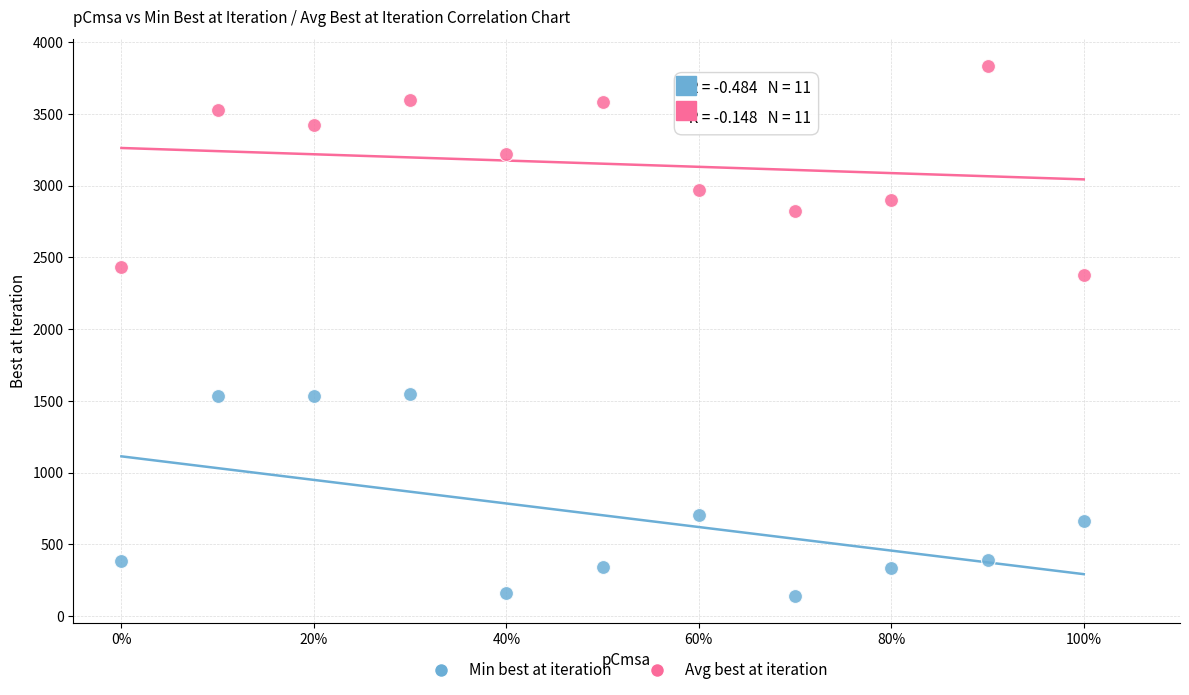

Across all data points, what is the range of X values (max minus min)?

1.0